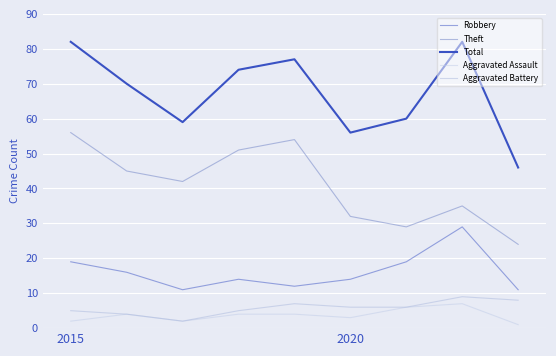

Does the chart have visible grid lines?

Yes